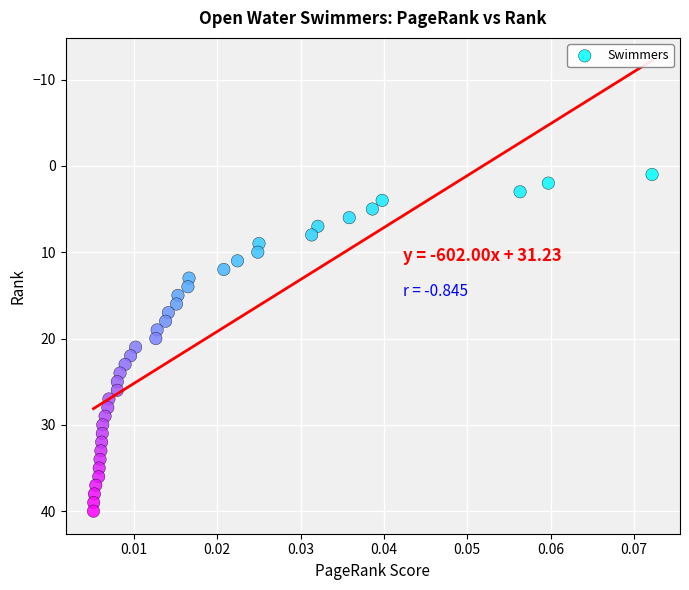

What is the range of Y values (max minus min)?

39